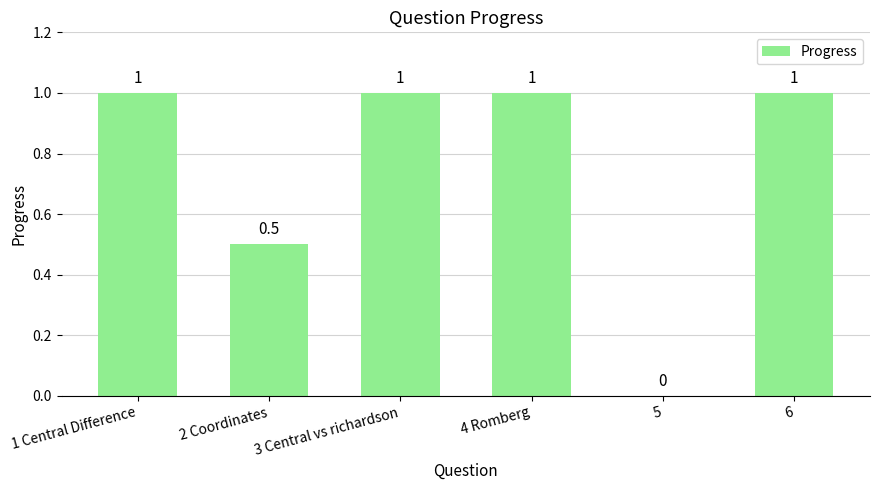

How many positive values are there?

5